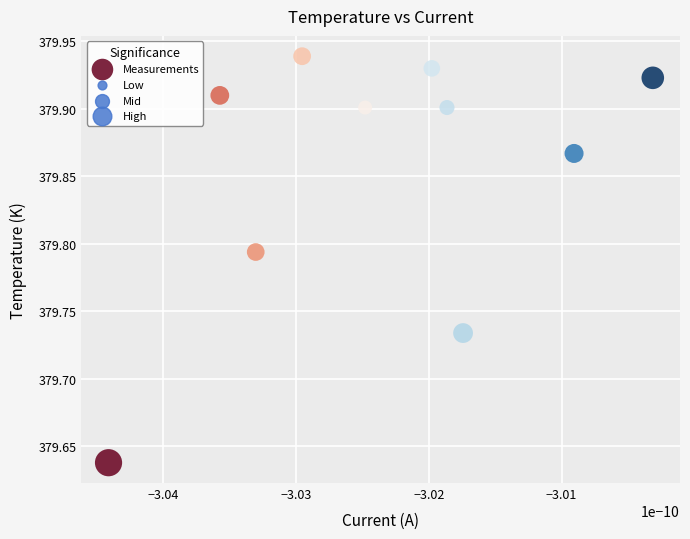

What is the range of Y values (max minus min)?

0.3